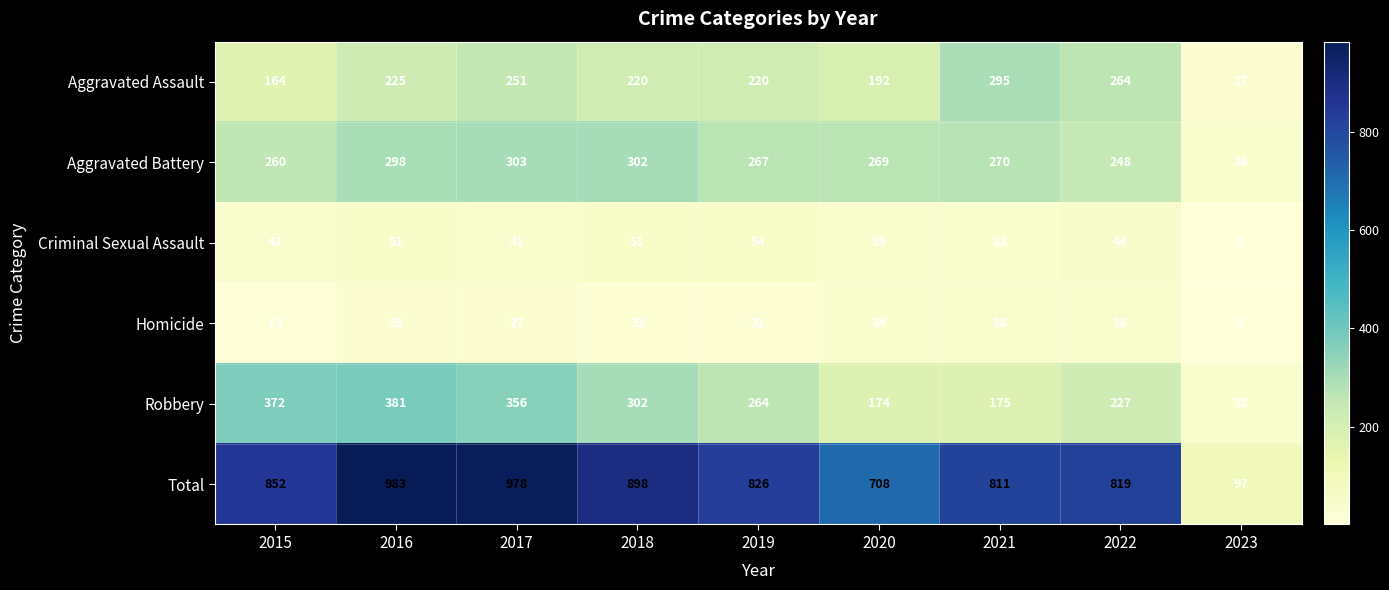

Which category has the lowest value in the Robbery series?

2023